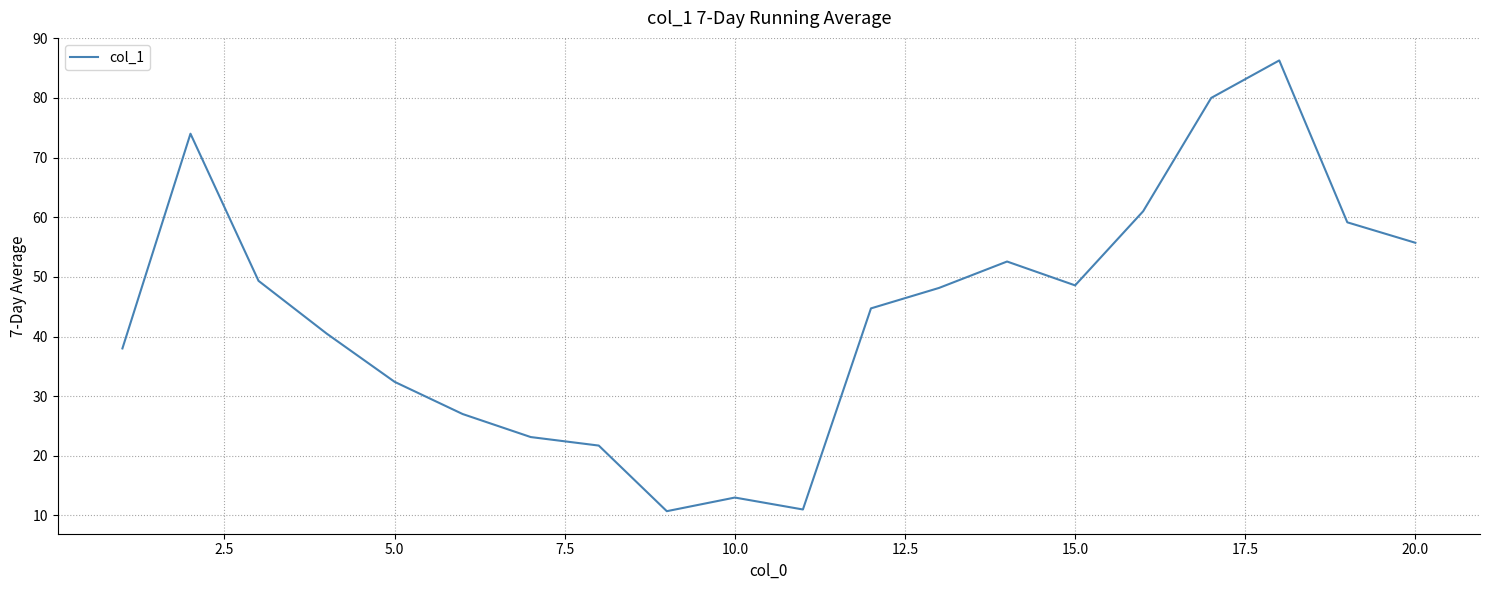

What is the minimum value shown in the chart?

10.7